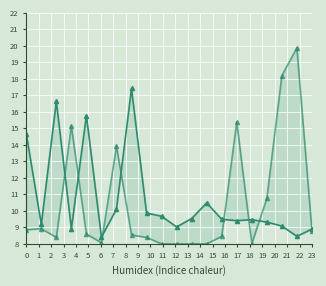

What is the value of the col_2 point at the 5th from the left?

8.6